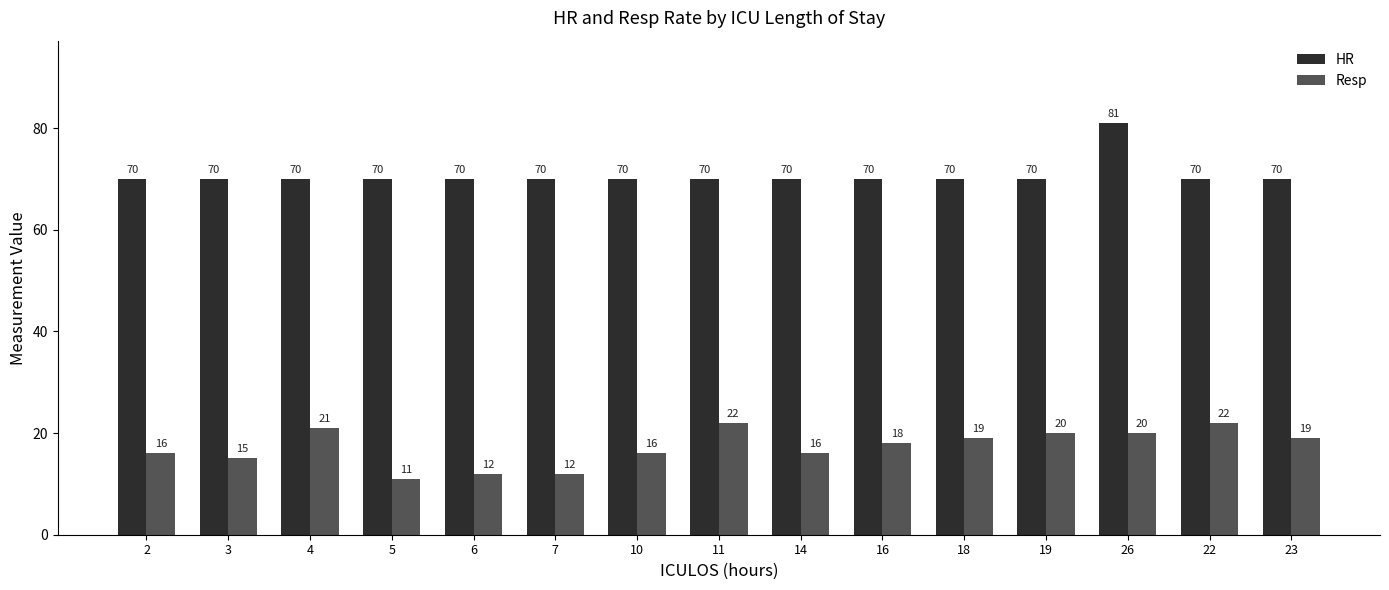

Reading left to right, what are all the values shown in this chart?

HR: 70	70	70	70	70	70	70	70	70	70	70	70	81	70	70
Resp: 16	15	21	11	12	12	16	22	16	18	19	20	20	22	19